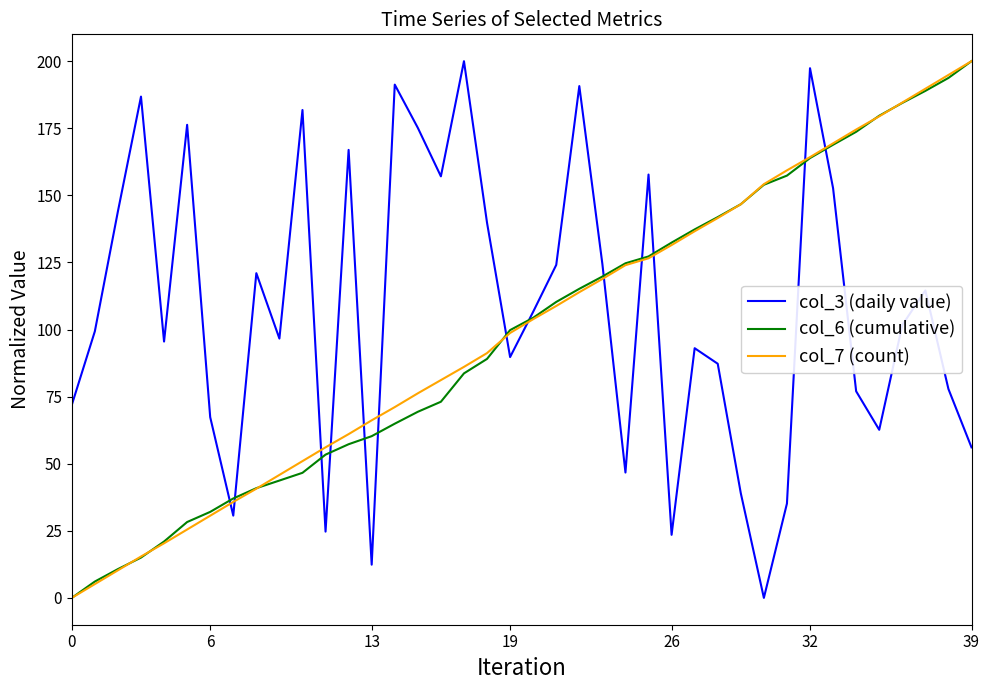

What is the maximum value shown in the chart?

200.0